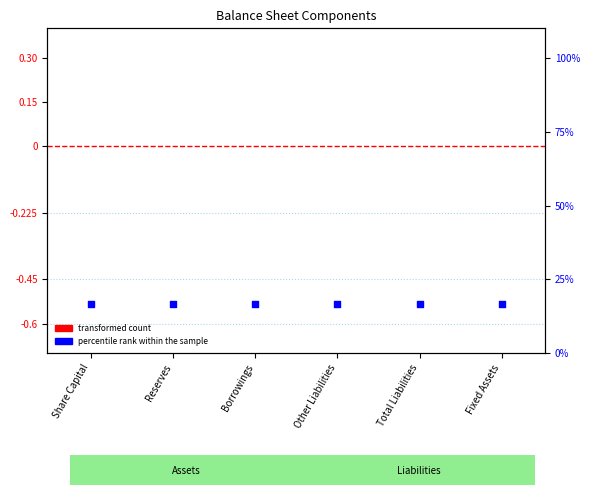

What are all the series names shown in the legend?

transformed count, percentile rank within the sample